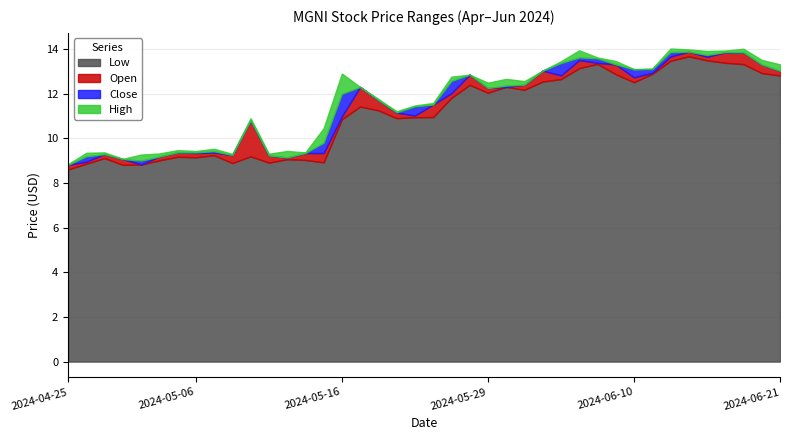

What is the value of the Close point at the 2nd from the left?

9.2